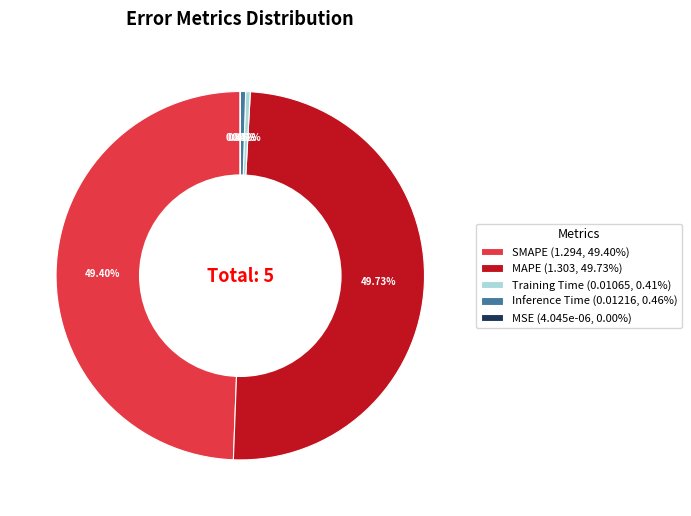

Approximately how many times larger is the value at MAPE (1.303, 49.73%) compared to SMAPE (1.294, 49.40%)?

1.0